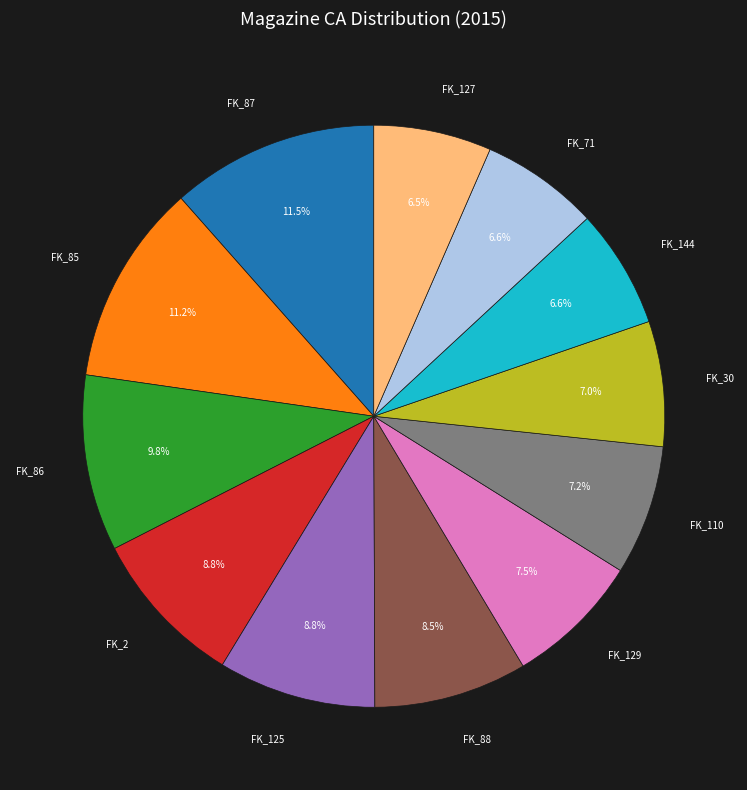

Is there a majority slice in this chart?

No